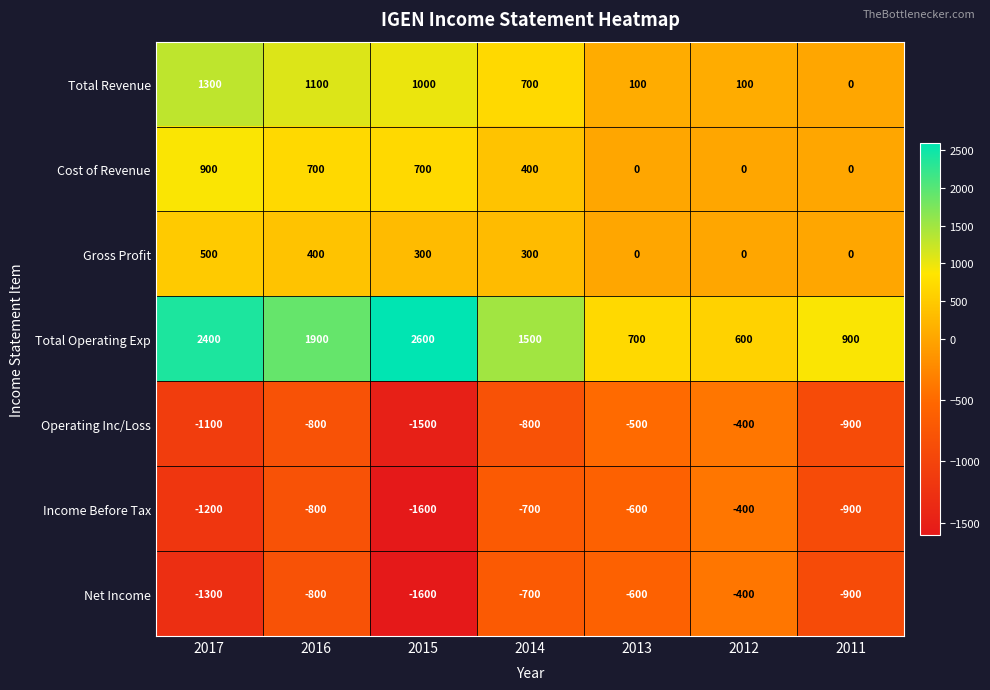

Where is Cost of Revenue nearest to the value 450?

2014